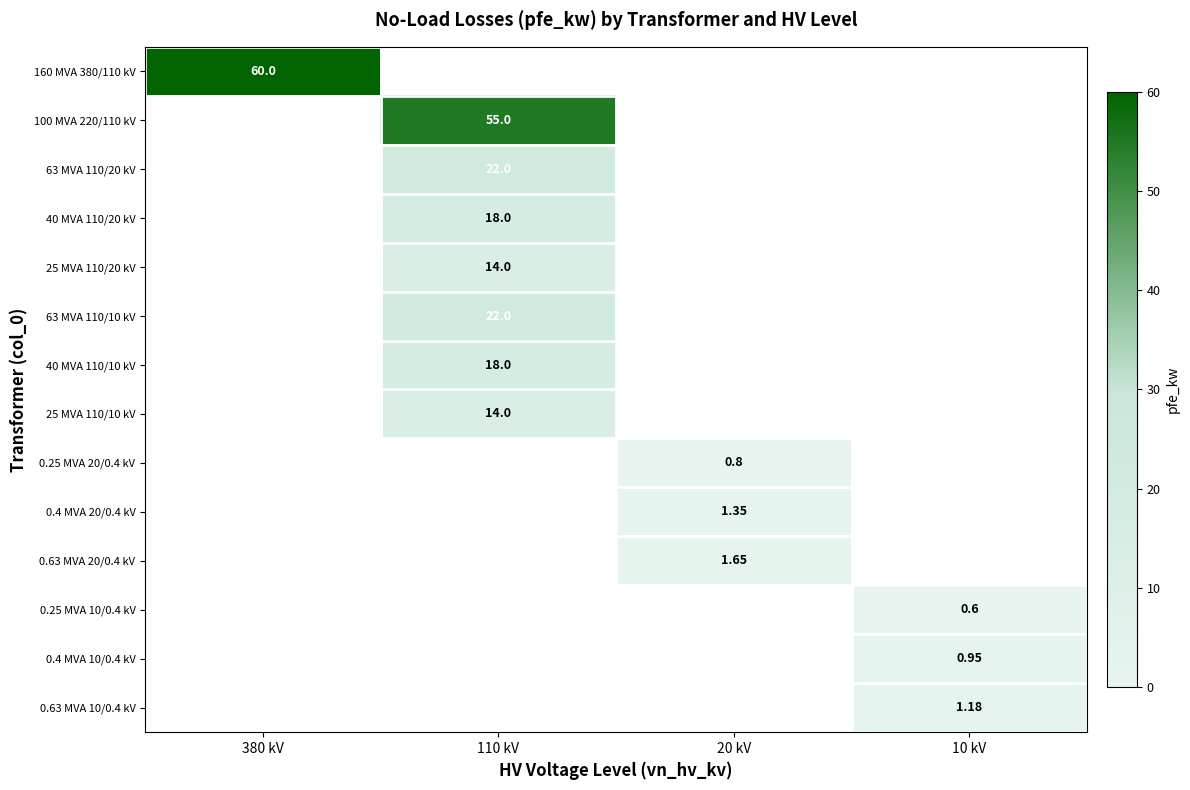

Which label corresponds to the largest value in the chart?

380 kV